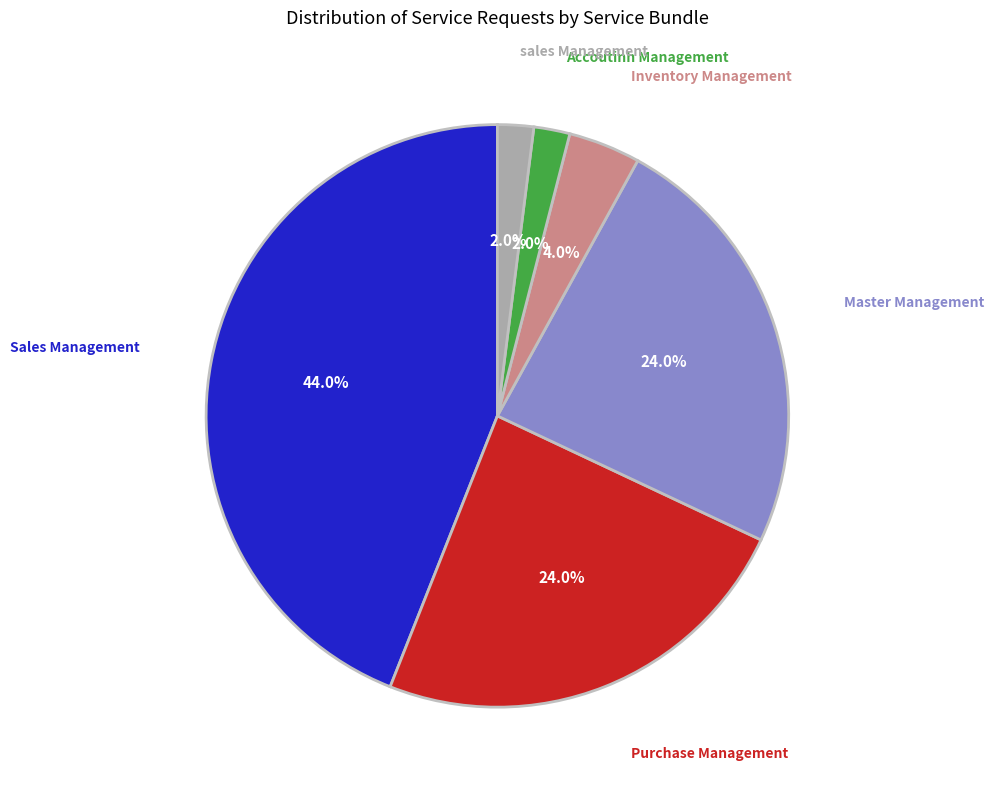

Which category has the biggest portion of the pie?

Sales Management